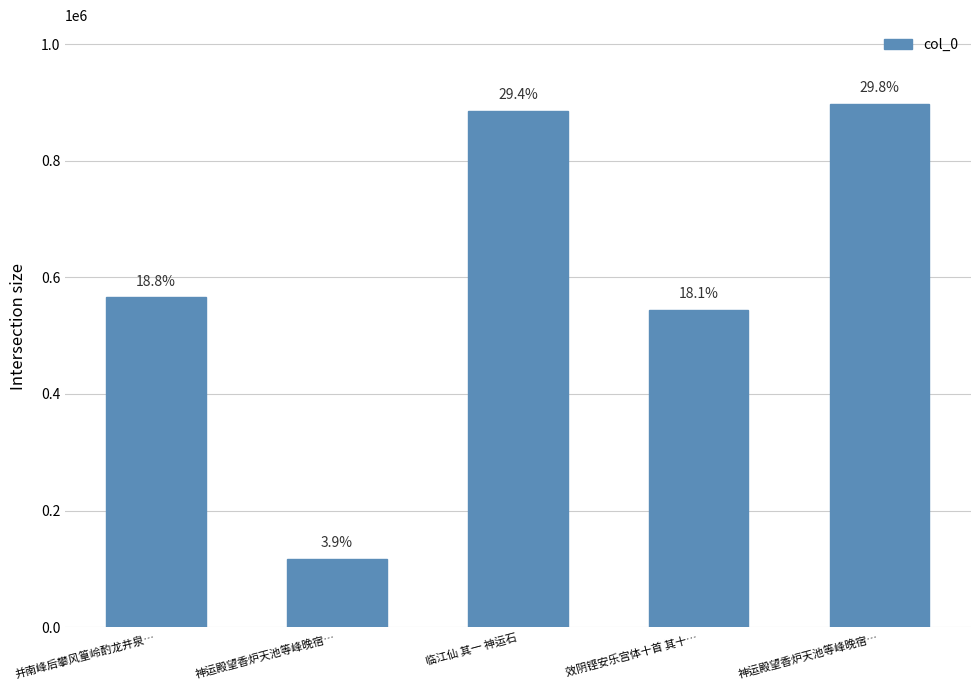

What is the label of the 3rd bar from the right?

临江仙 其一 神运石